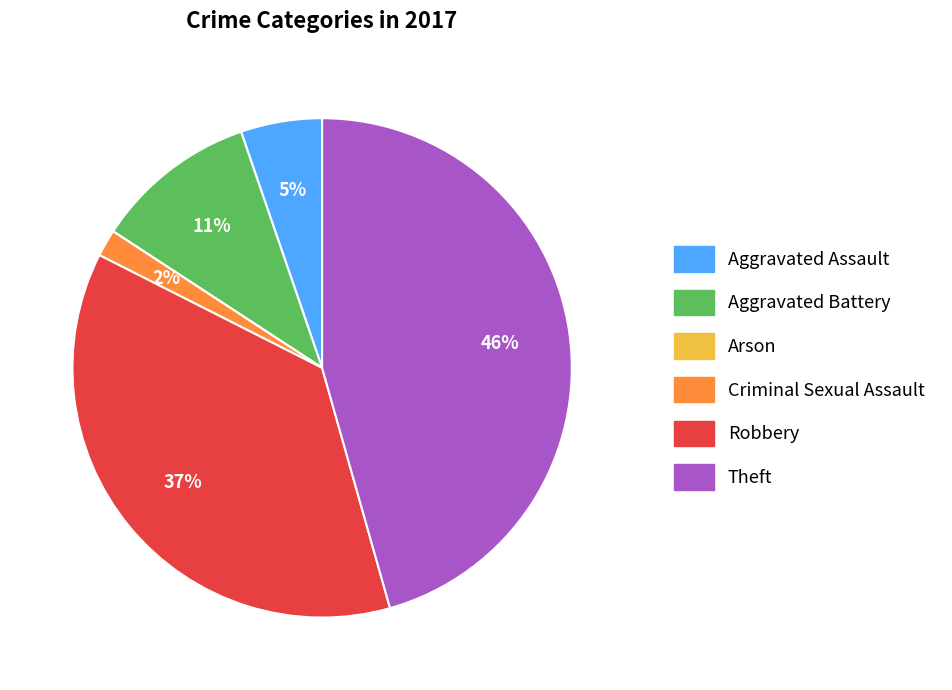

To the nearest percent, what is the average slice percentage?

17%